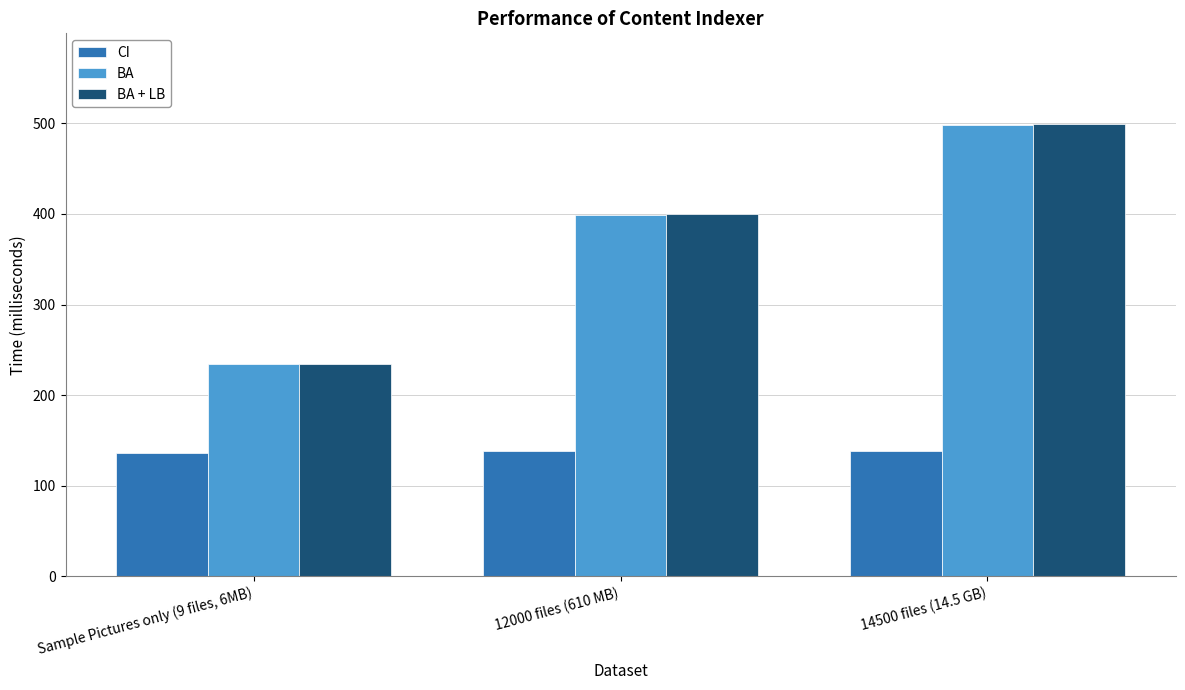

Is the value of BA + LB at 12000 files (610 MB) greater than the value of CI at 14500 files (14.5 GB)?

Yes